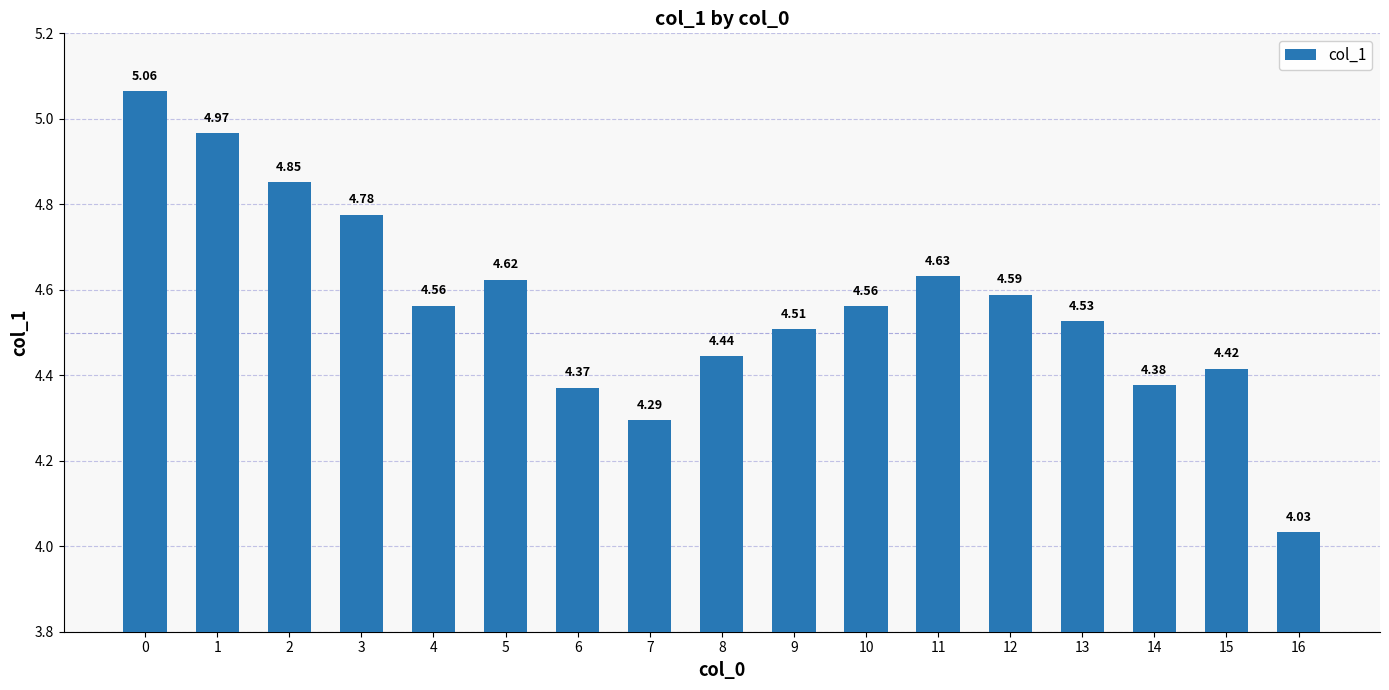

What is the sum of all values?

77.6